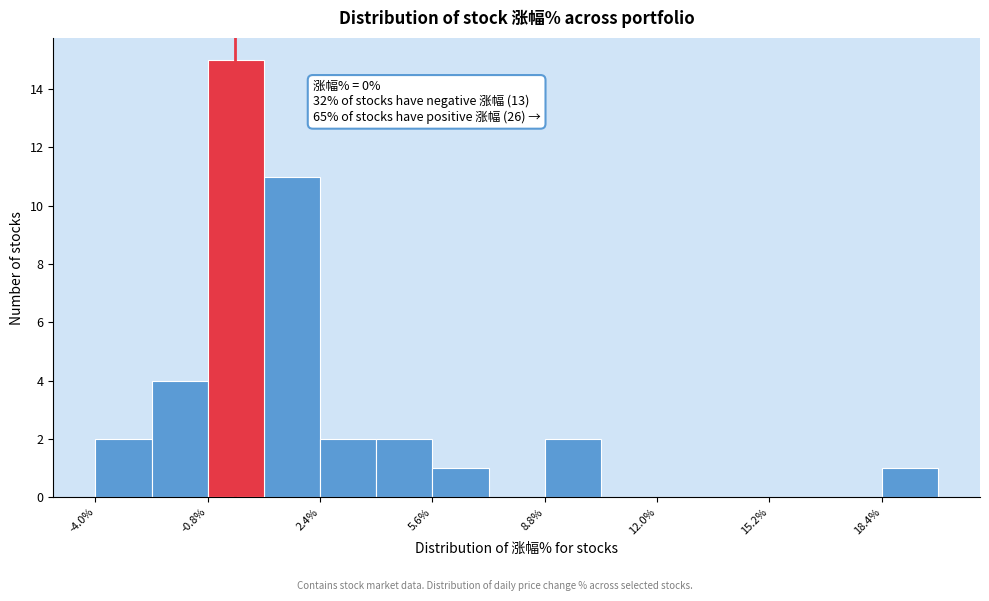

Around what value on the x-axis is the tallest bar? Give the approximate position of its centre, as read against the axis.

0.0